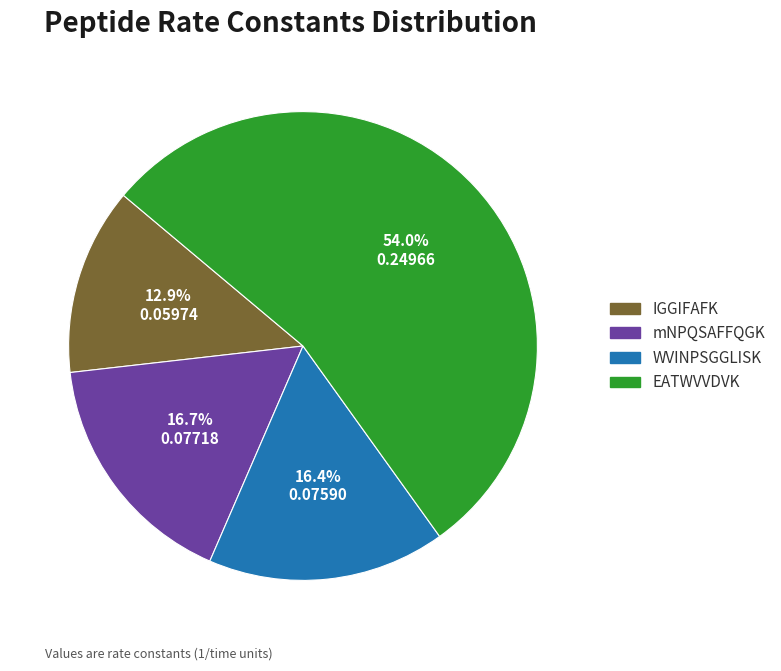

True or false: mNPQSAFFQGK accounts for 7% of the total.

False